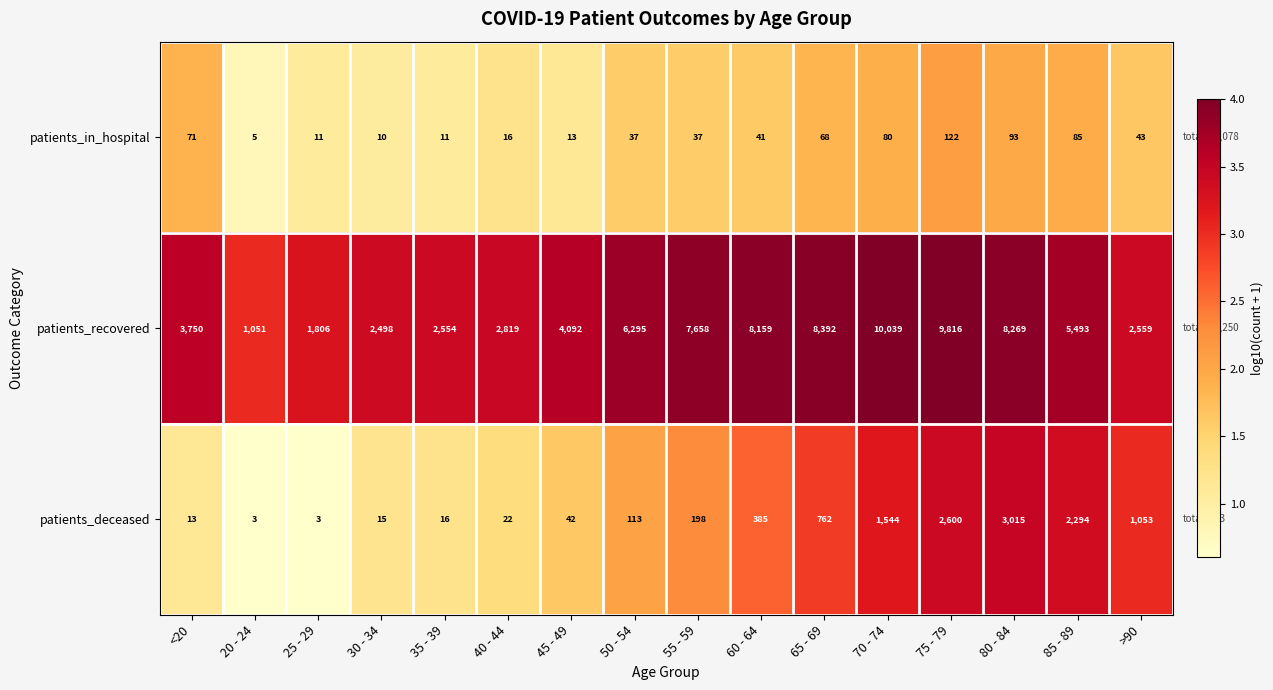

Which series changed the most between 30 - 34 and 60 - 64?

patients_recovered